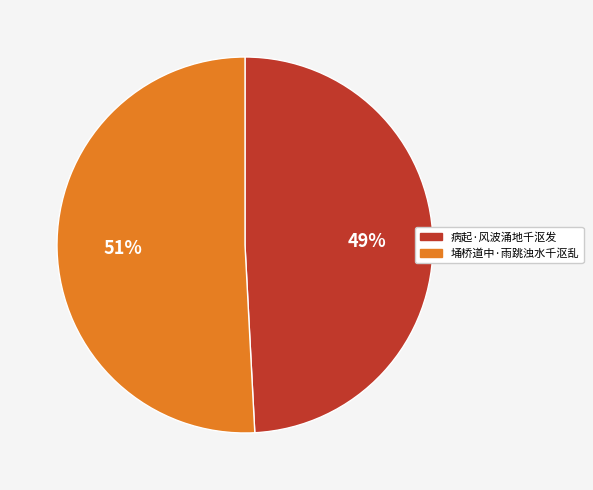

Do 病起·风波涌地千沤发 and 埇桥道中·雨跳浊水千沤乱 together represent more than half of the pie?

Yes